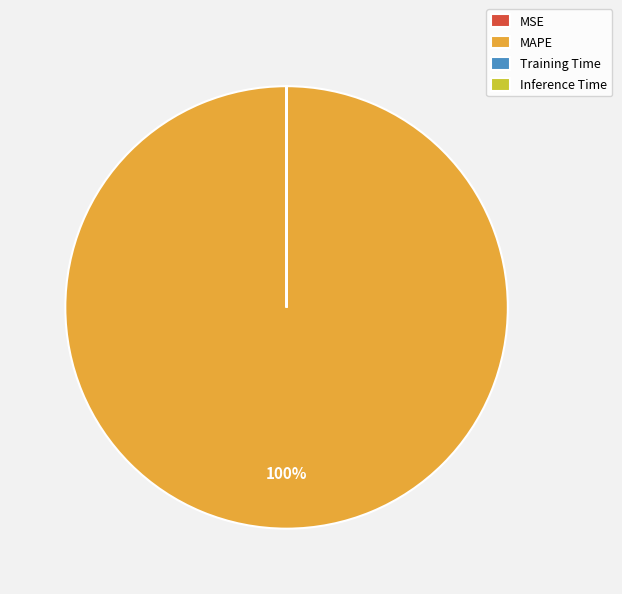

Is it true that MAPE is 100% of the pie?

True